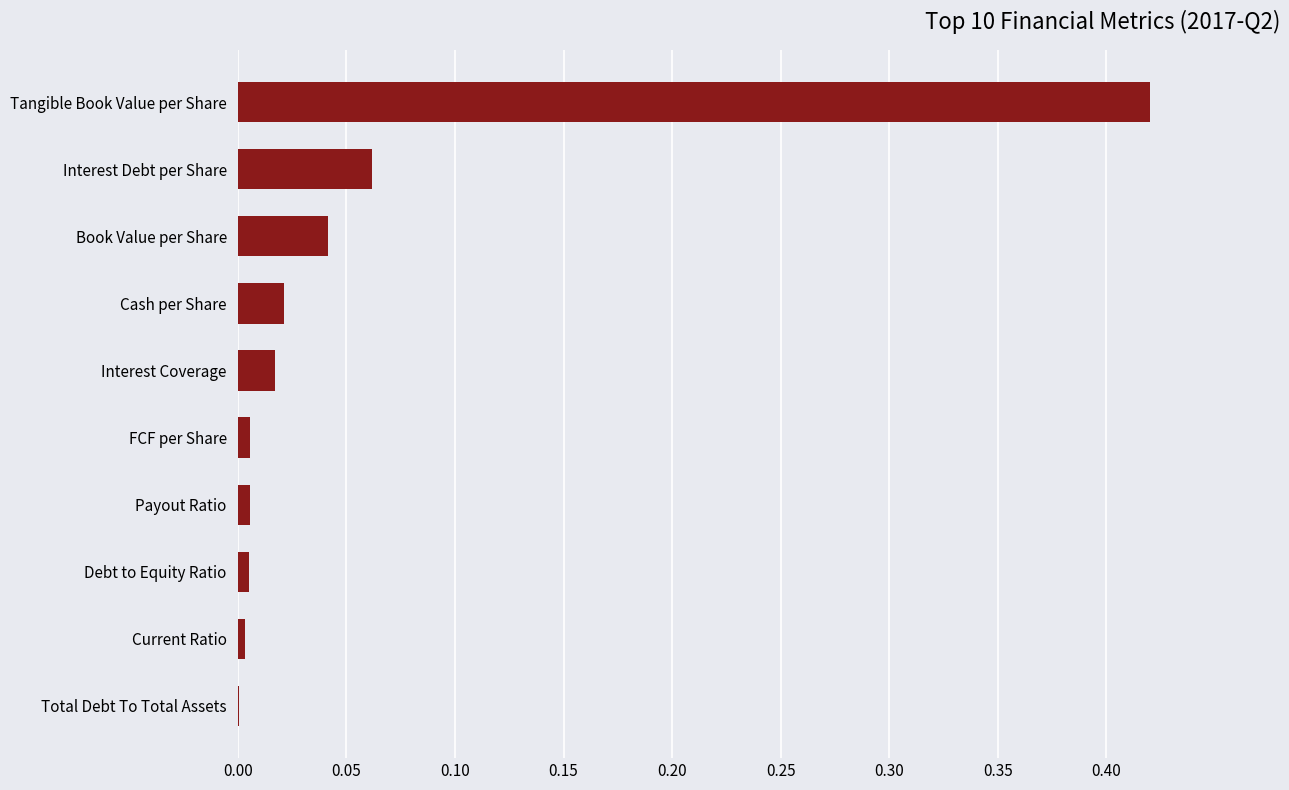

Which category has the highest value across all series?

Tangible Book Value per Share